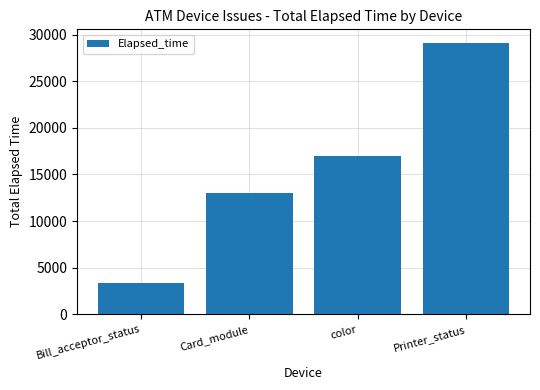

Is it true that the value at color is 28369?

False